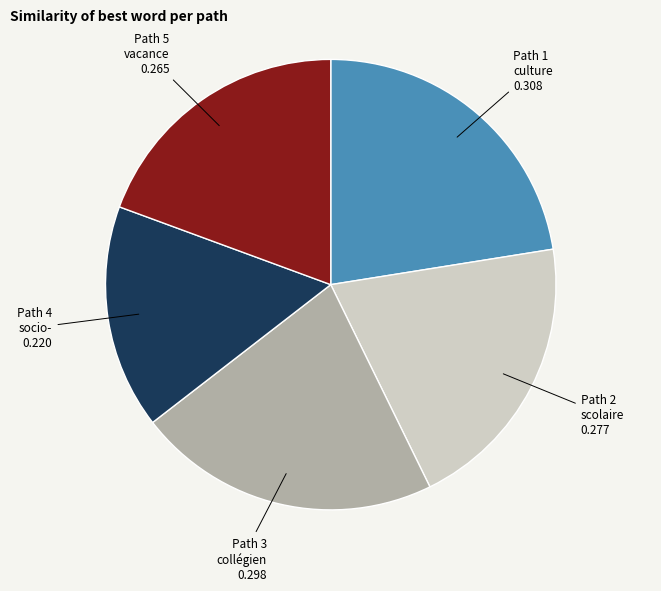

Is there any slice that represents more than half of the pie?

No